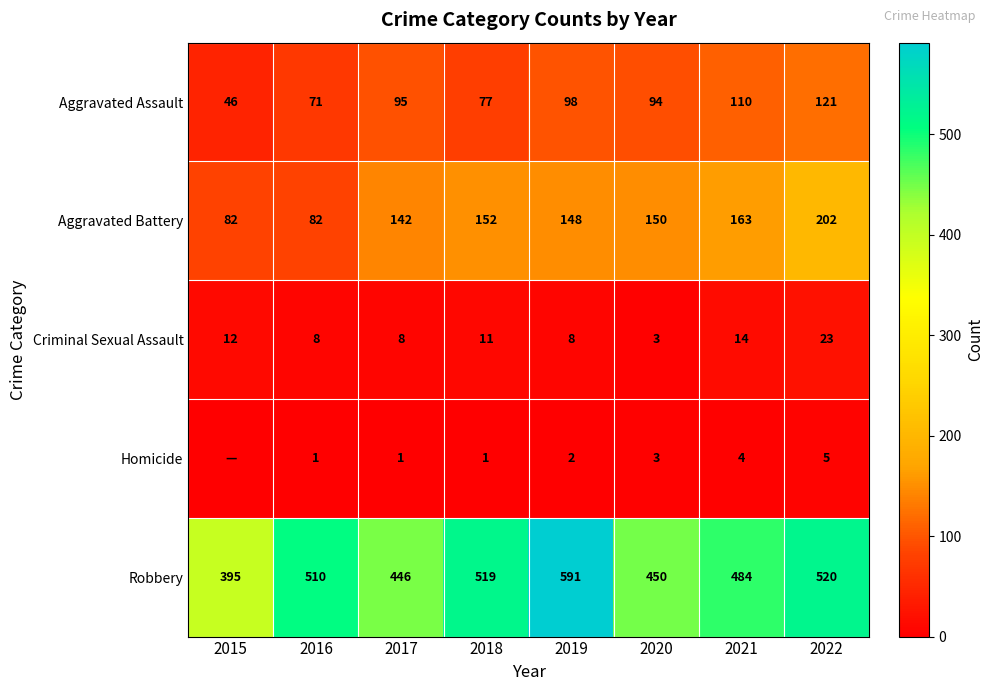

What is the difference between the Aggravated Assault values at 2019 and 2017?

3